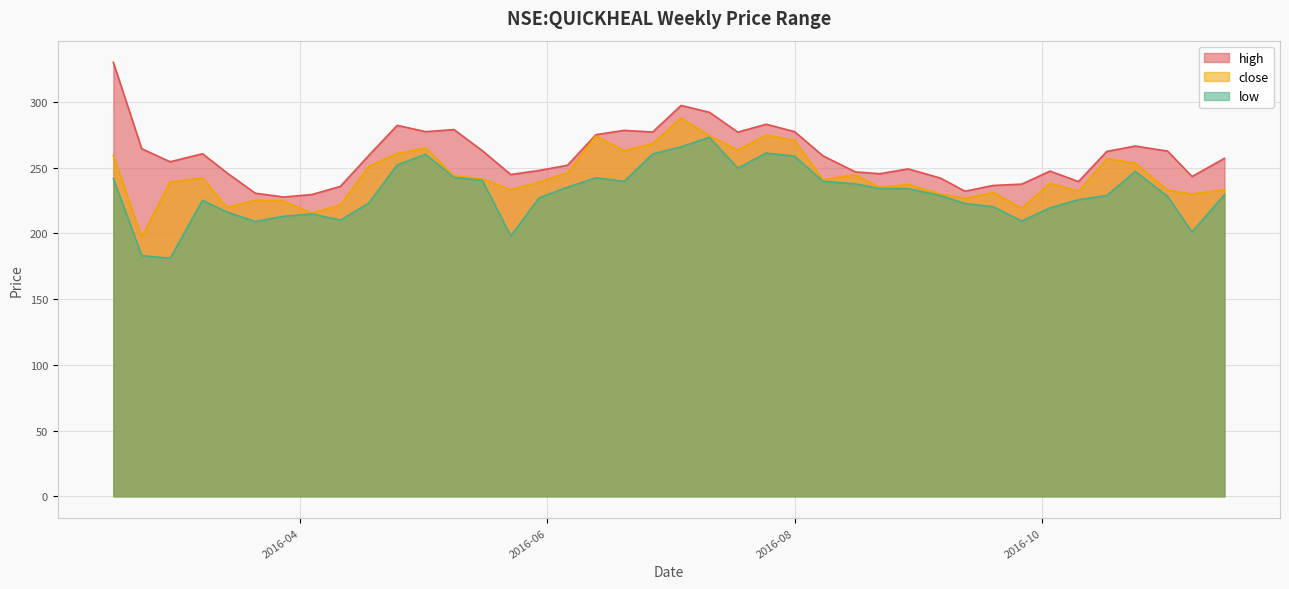

True or false: low has a value of 342.2 at 2016-10-10.

False